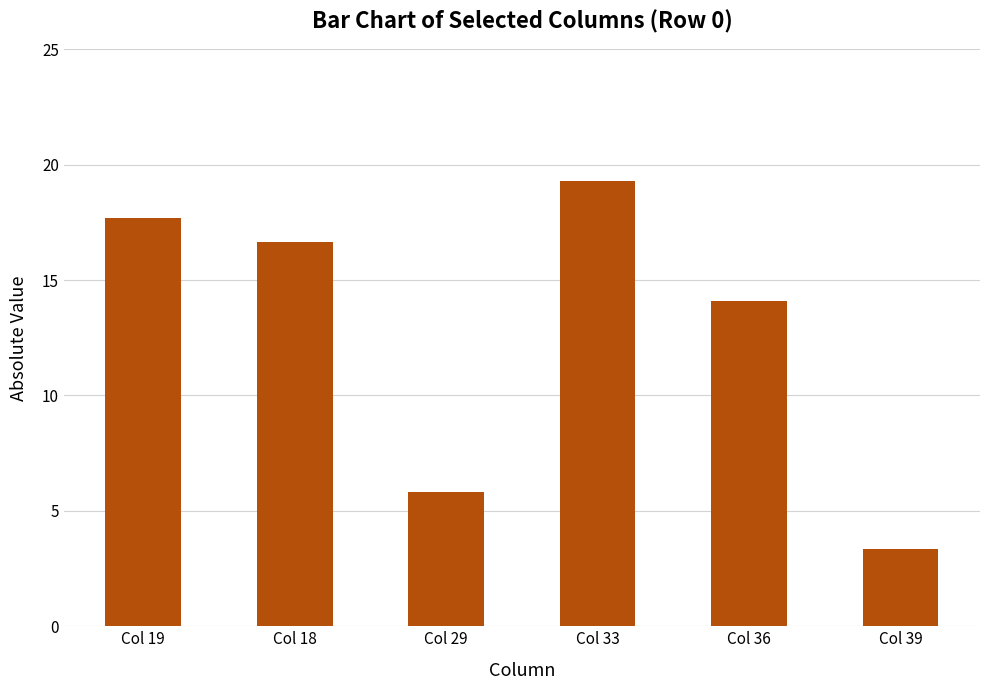

Are the bars horizontal?

No